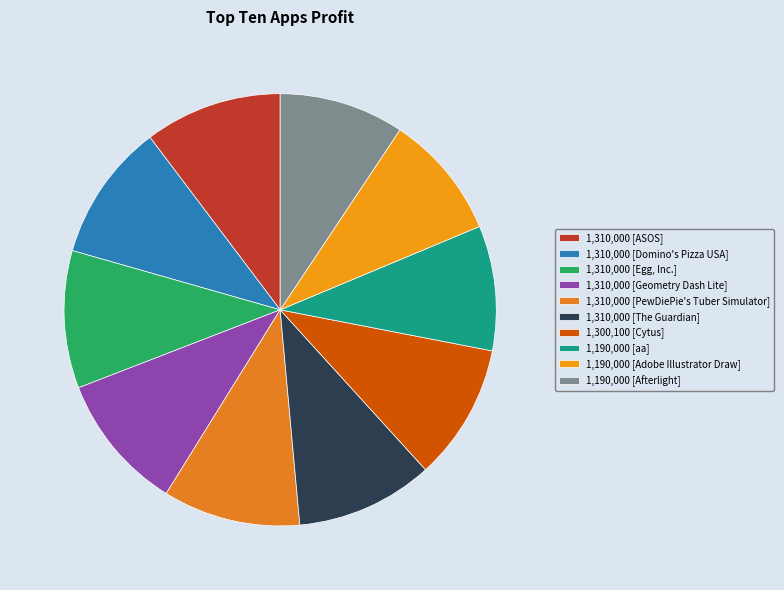

Count the number of slices in the pie.

10